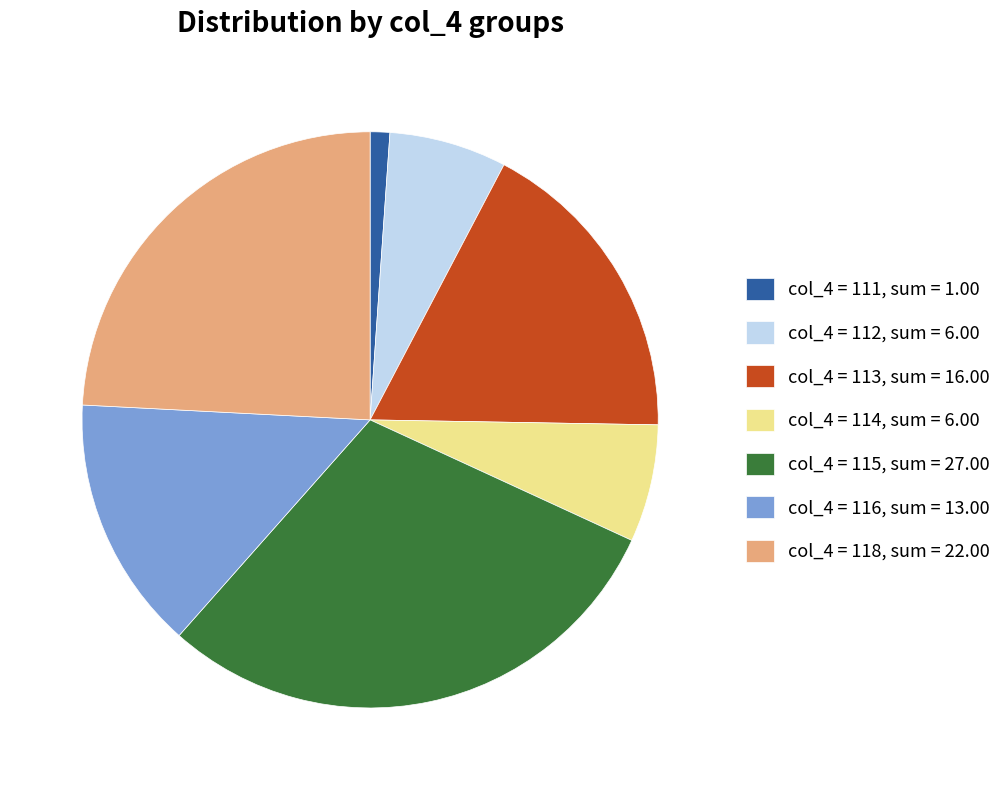

Count the number of slices in the pie.

7